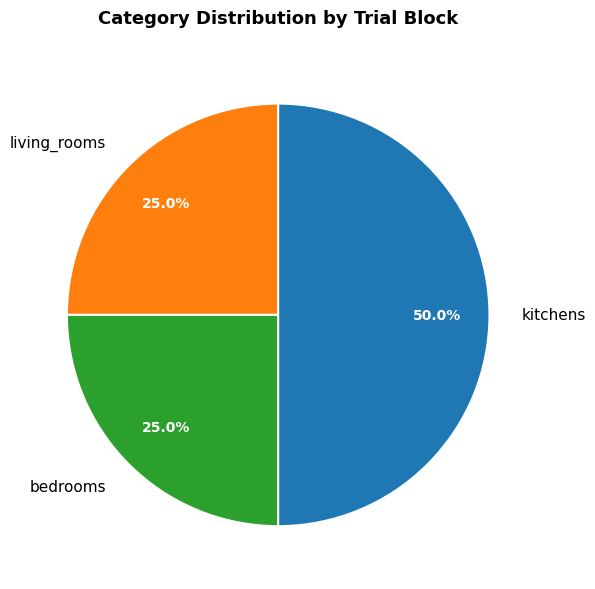

Approximately how many times larger is the value at bedrooms compared to kitchens?

0.5